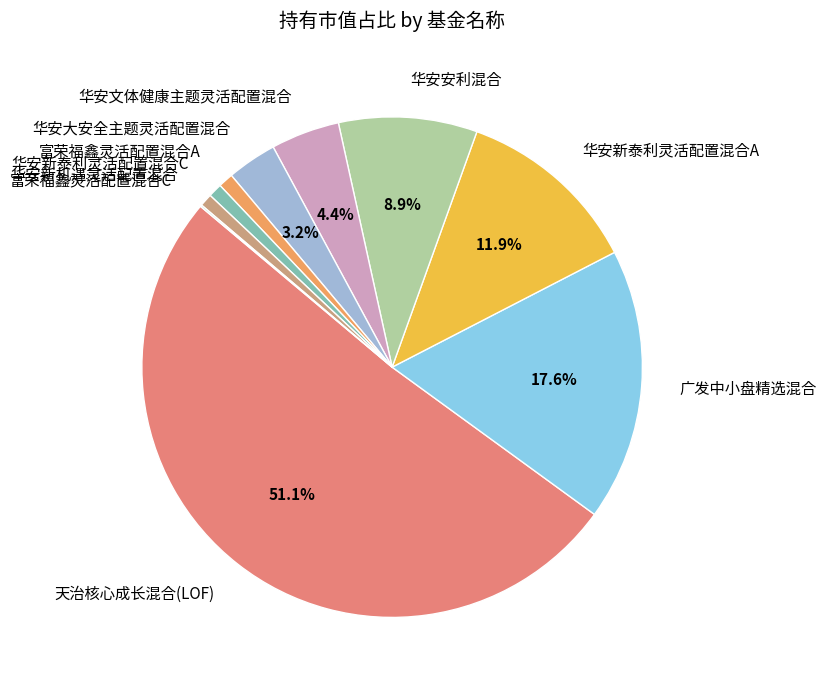

Between 华安大安全主题灵活配置混合 and 华安新泰利灵活配置混合A, which is larger?

华安新泰利灵活配置混合A